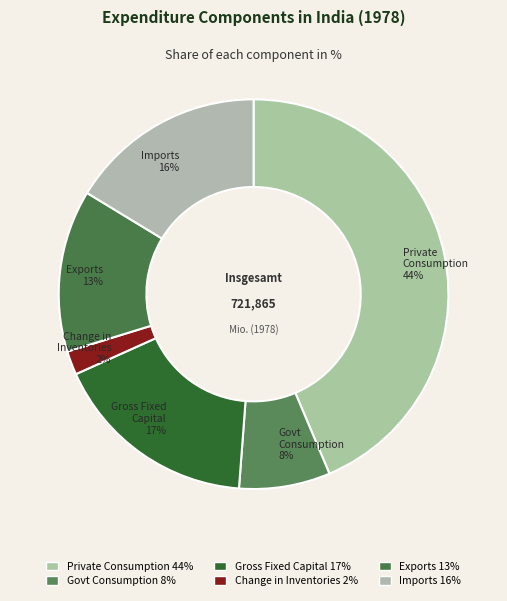

How many segments does this pie chart have?

6